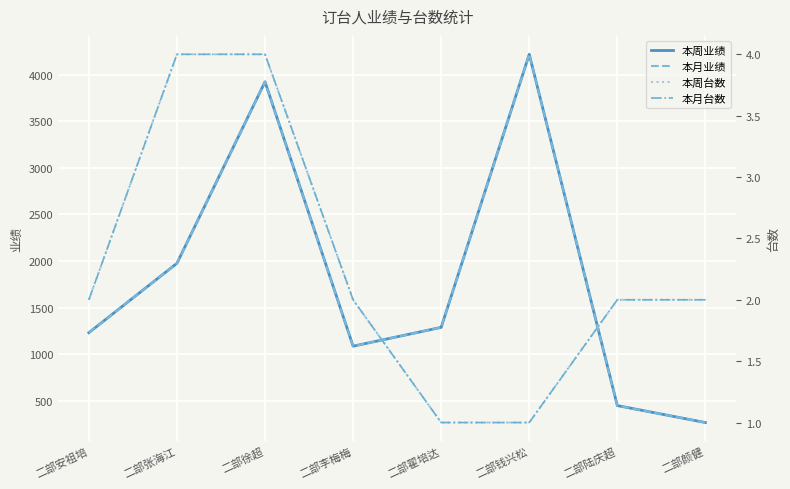

Is it true that 本月业绩 equals 2156 at 二部翟培达?

False